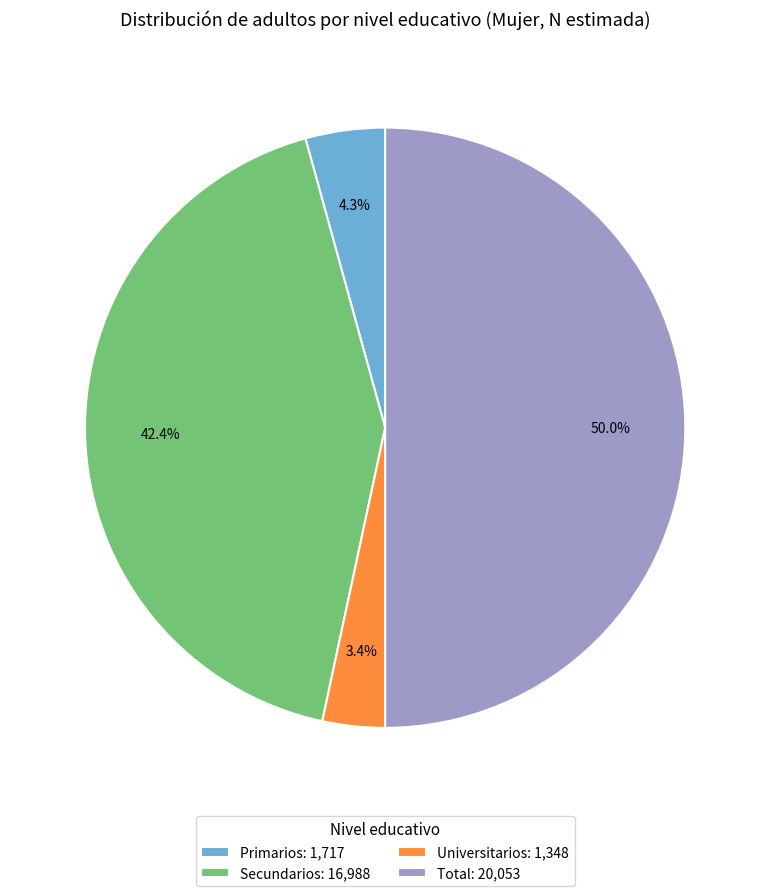

Is it true that Total is 50% of the pie?

True